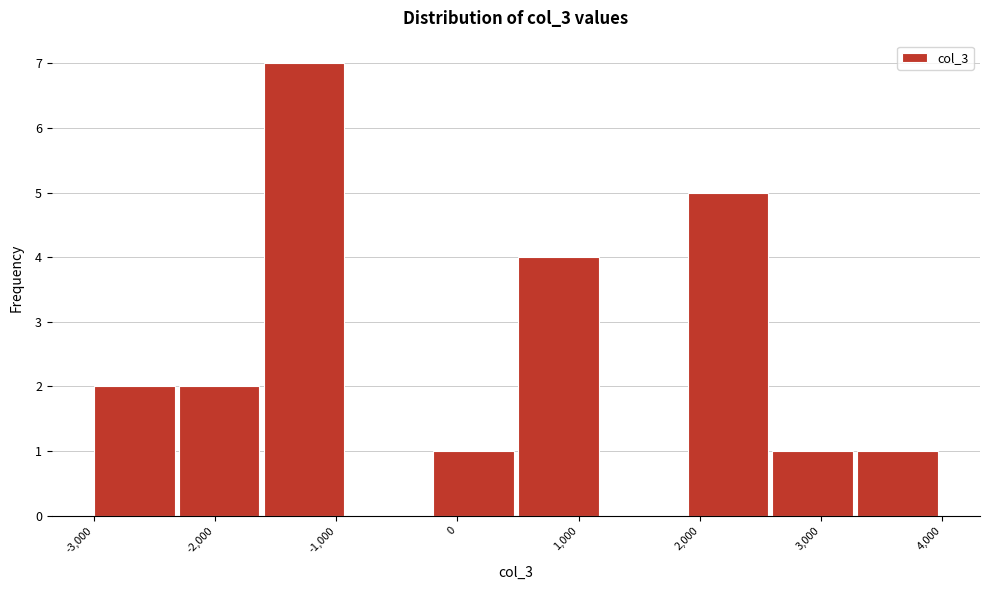

Over which range of the x-axis is the bar tallest?

-1600 to -900